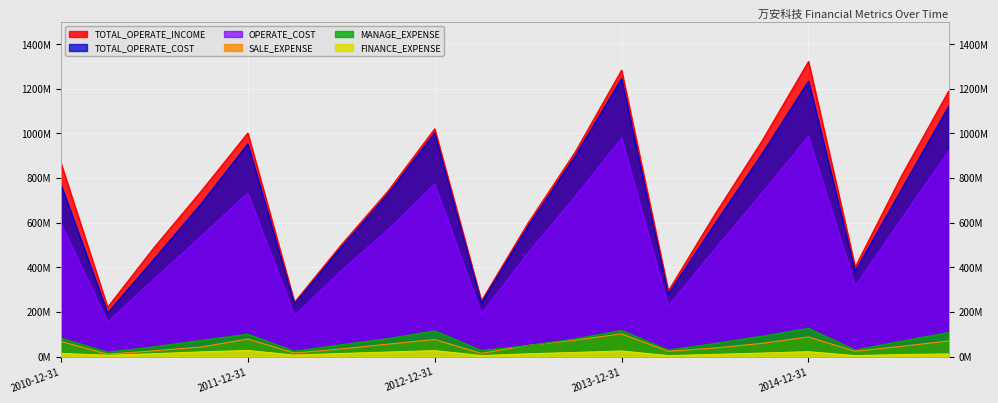

What are all the series names shown in the legend?

TOTAL_OPERATE_INCOME, TOTAL_OPERATE_COST, OPERATE_COST, SALE_EXPENSE, MANAGE_EXPENSE, FINANCE_EXPENSE